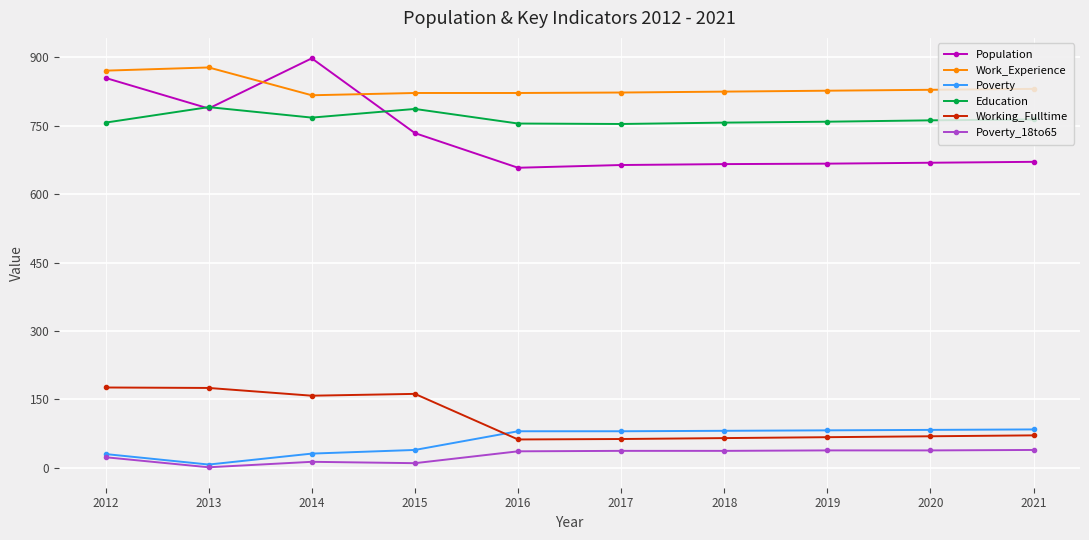

True or false: Work_Experience and Poverty intersect in this chart.

False